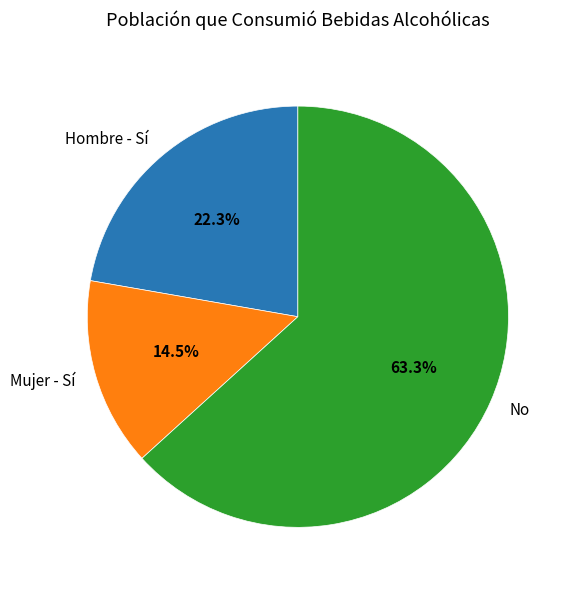

Rank the categories by value from highest to lowest.

No, Hombre - Sí, Mujer - Sí